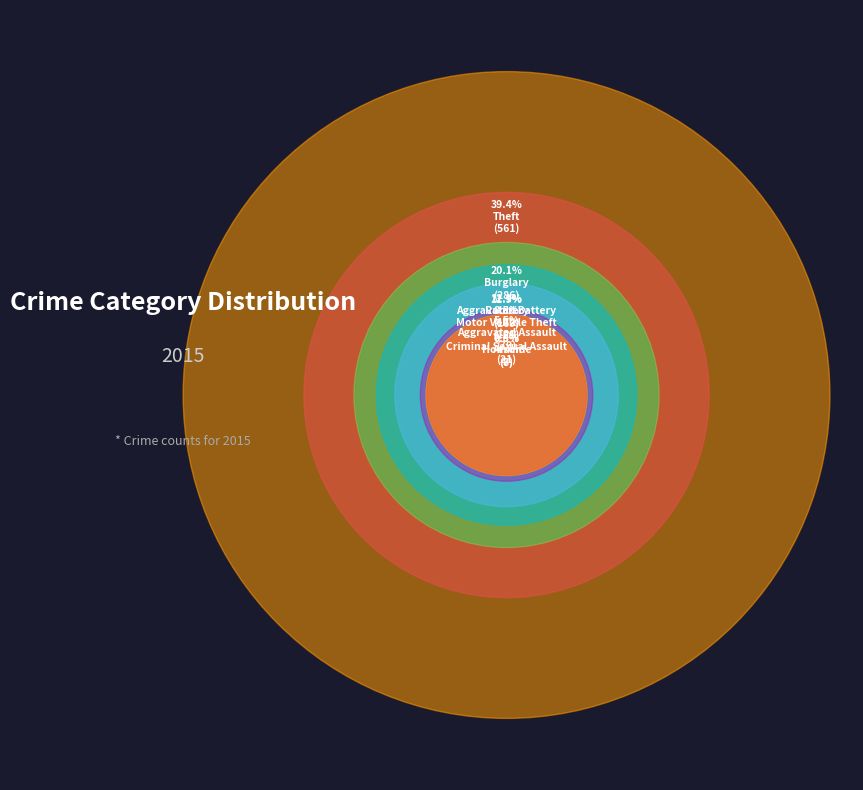

To the nearest percent, what is the average slice percentage?

11%